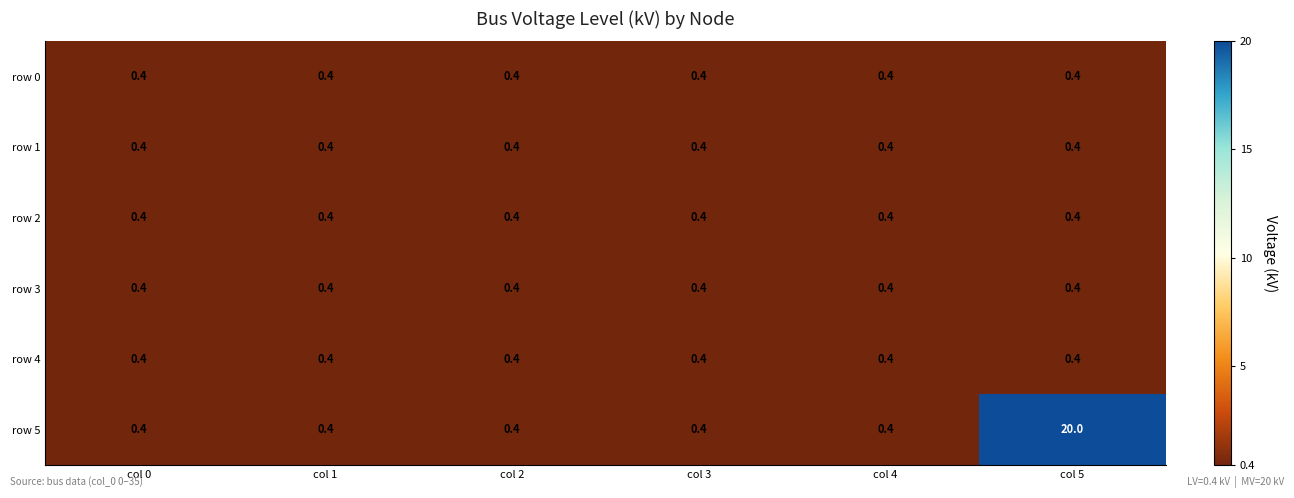

Which series has the widest spread of values?

row 5